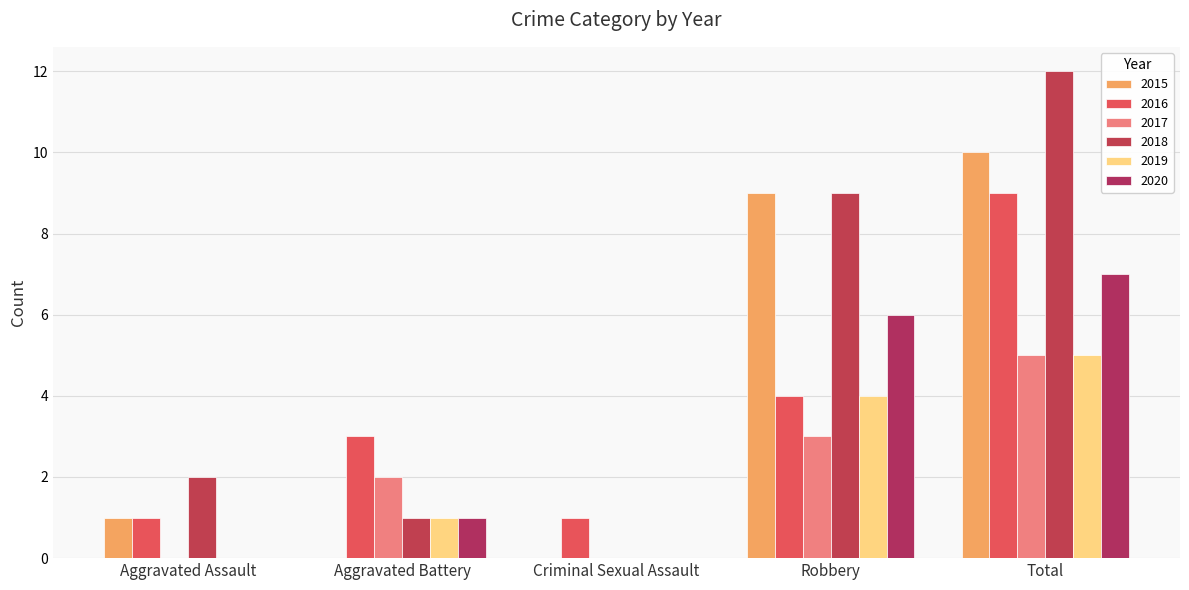

Which category has the highest value across all series?

Total